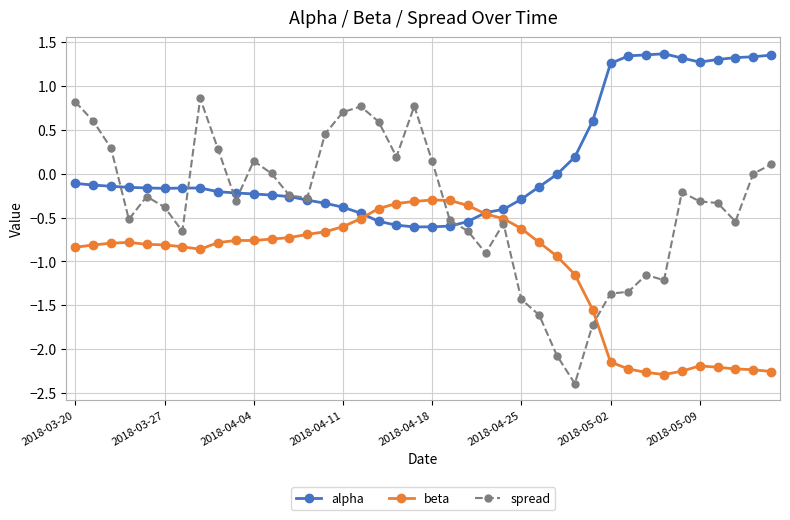

Which series has the largest total across all categories?

alpha